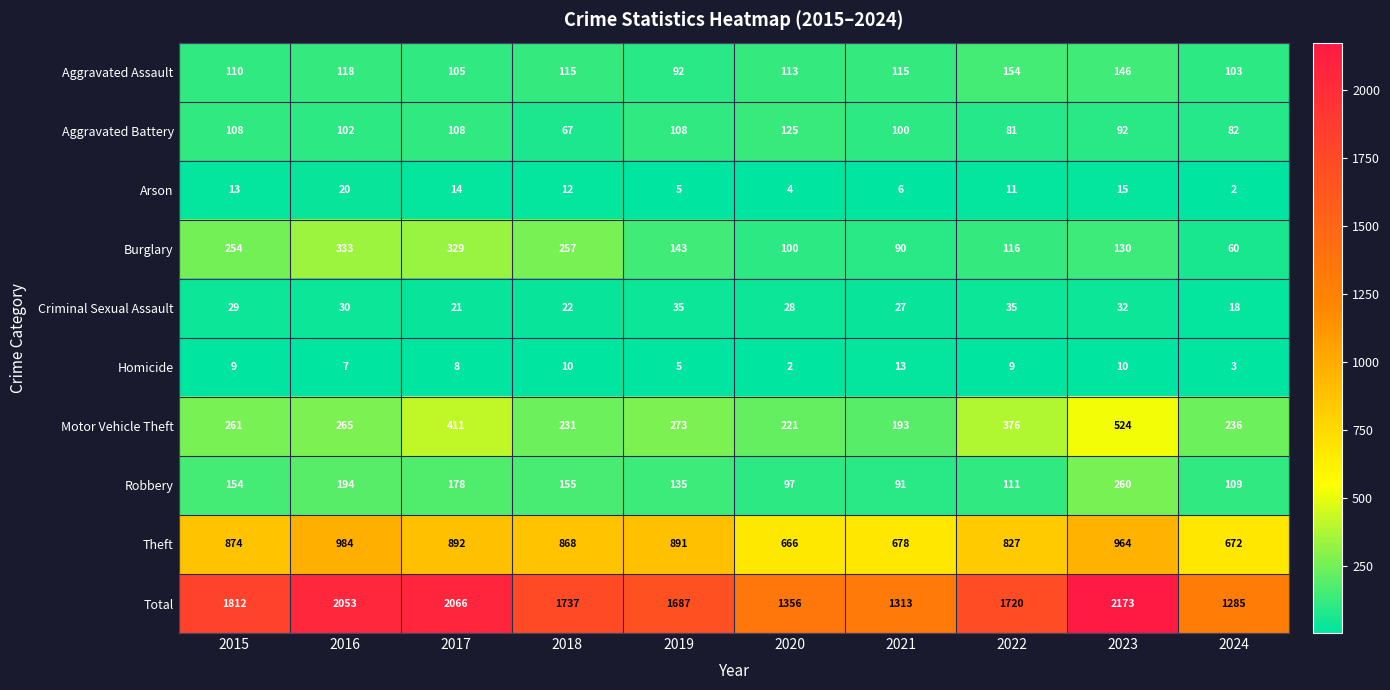

At how many categories does at least one series exceed 202?

10